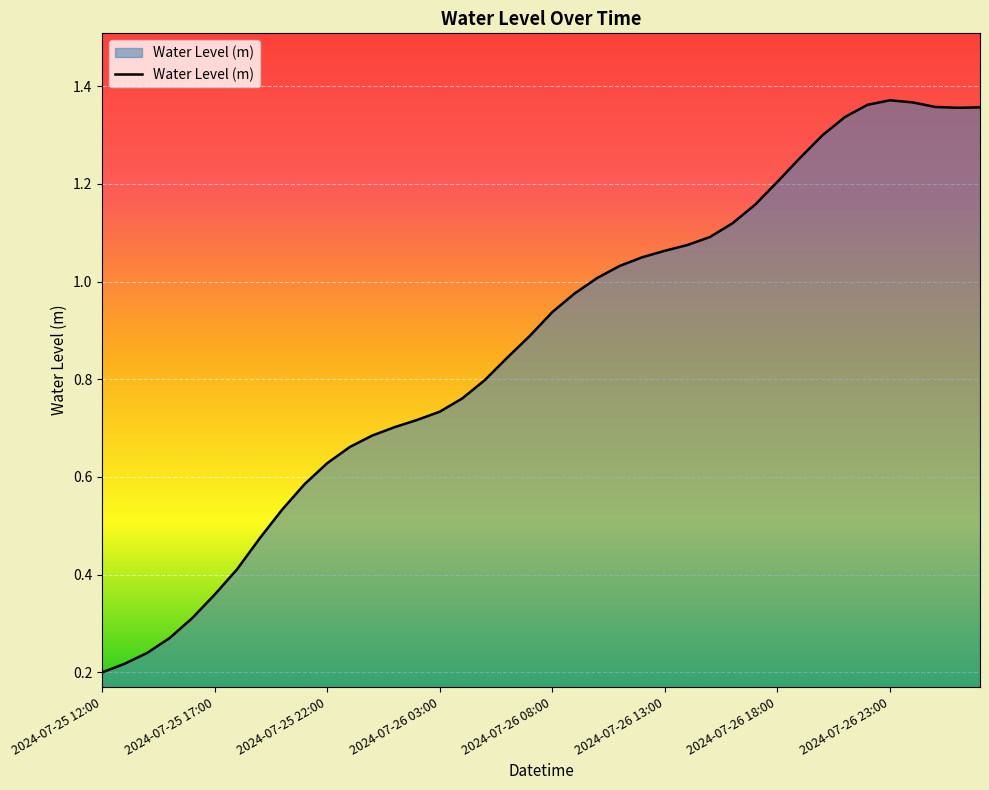

Does the chart display data point markers on the line(s)?

No